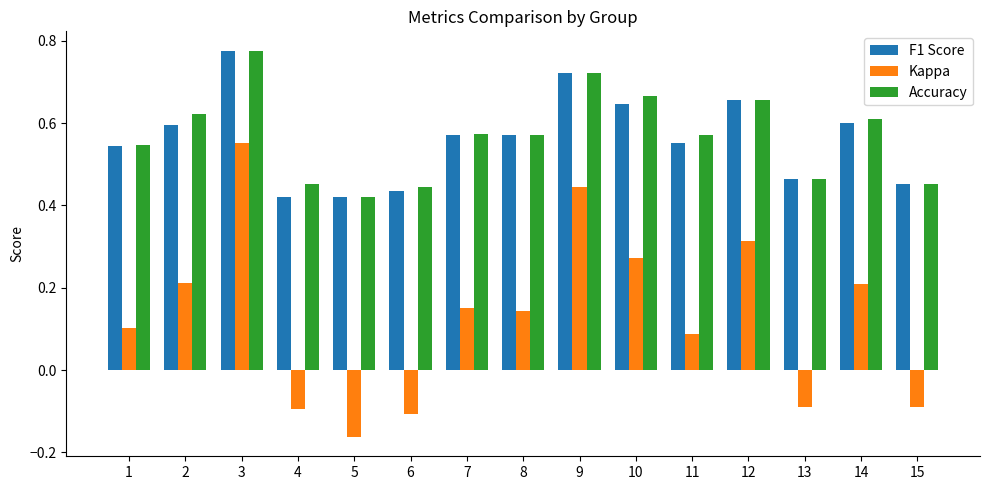

At how many categories does at least one series exceed 0?

15